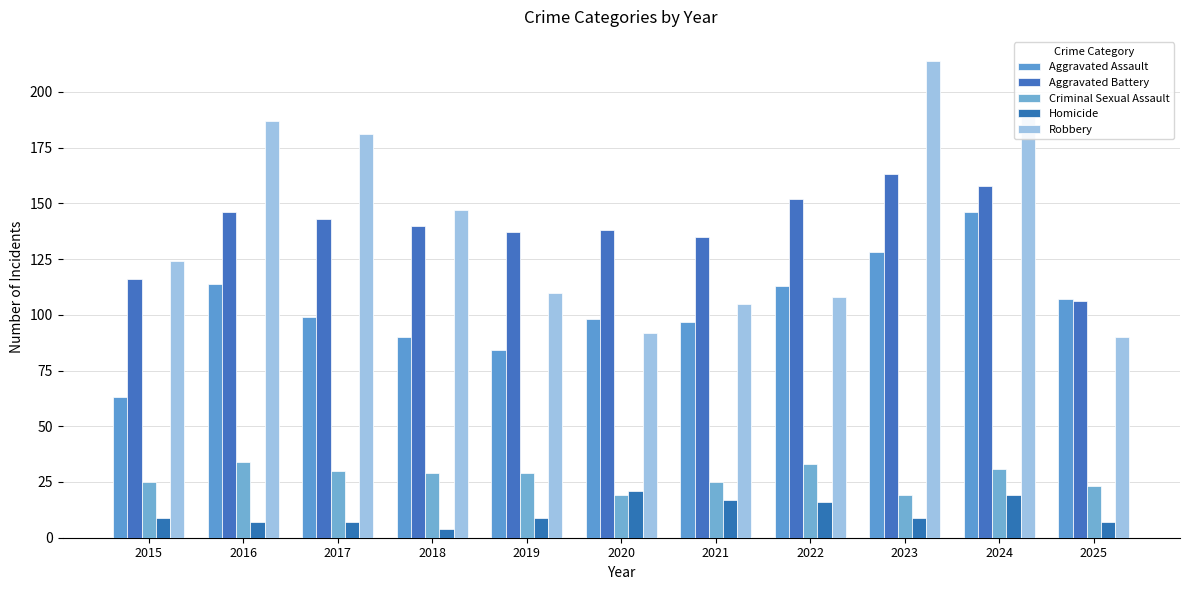

Between 2019 and 2024, which series saw the biggest shift?

Robbery